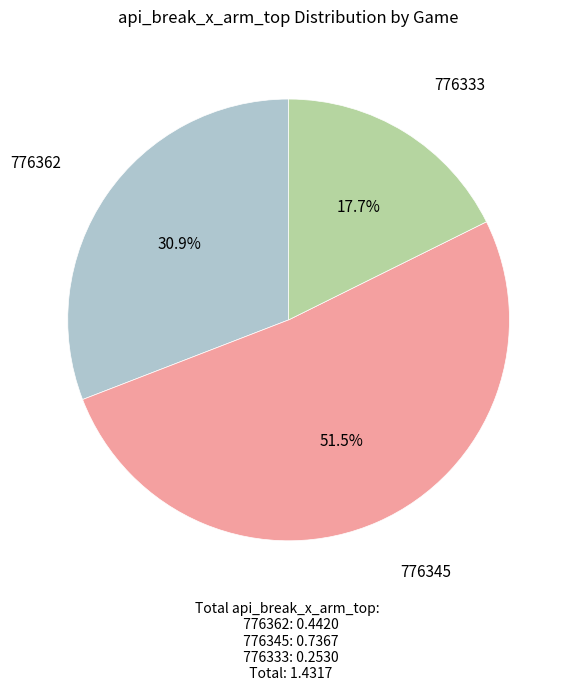

How many slices are in this pie chart?

3